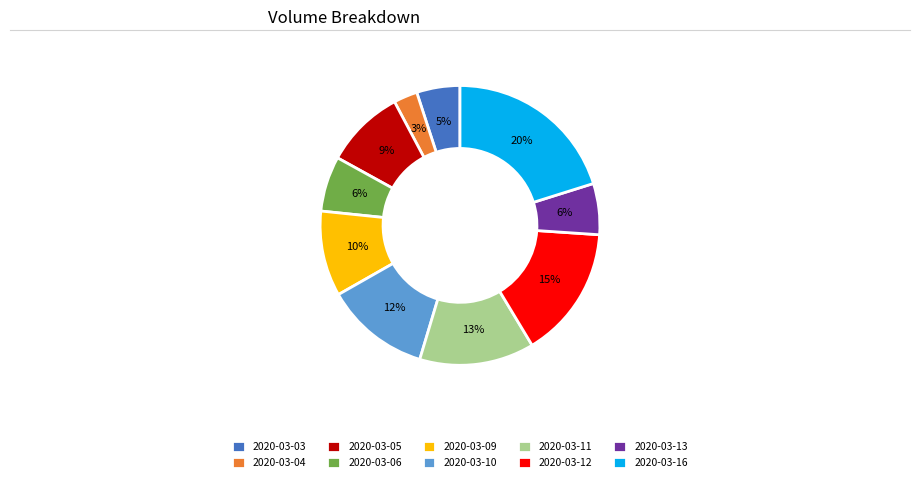

Does any single category account for the majority?

No